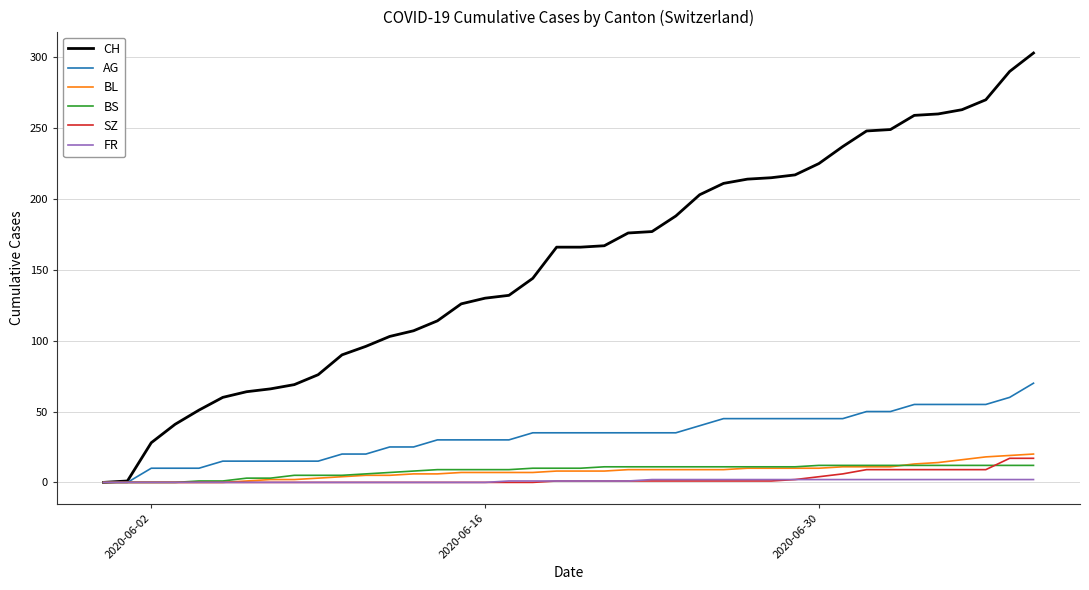

What is the highest value of the AG series?

70